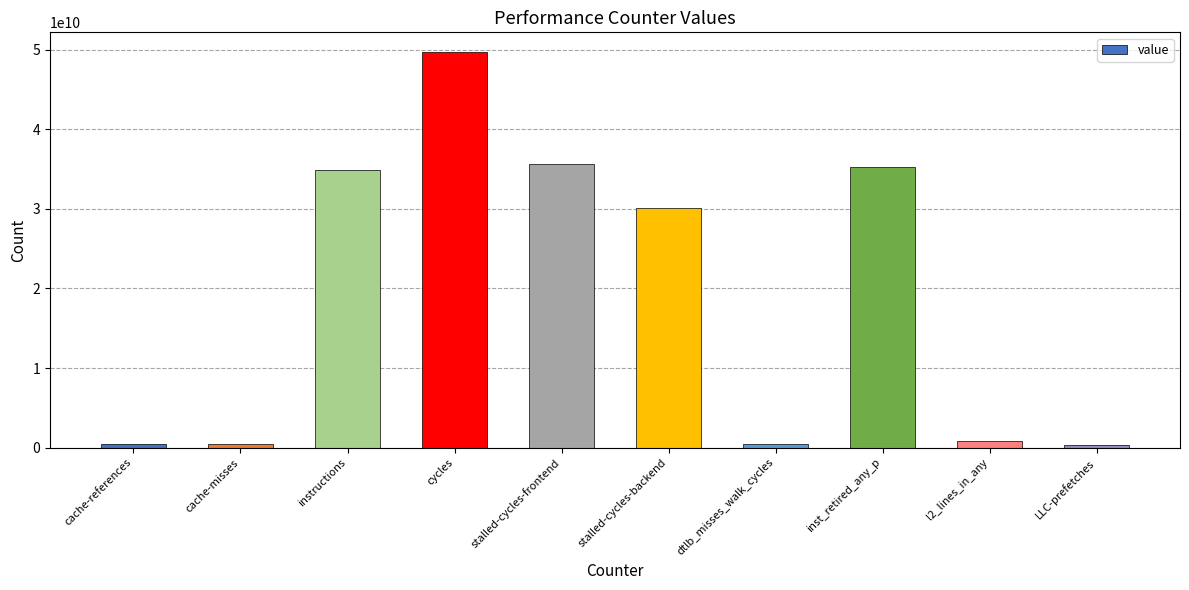

Is it true that the value at cache-misses is 461577958?

True